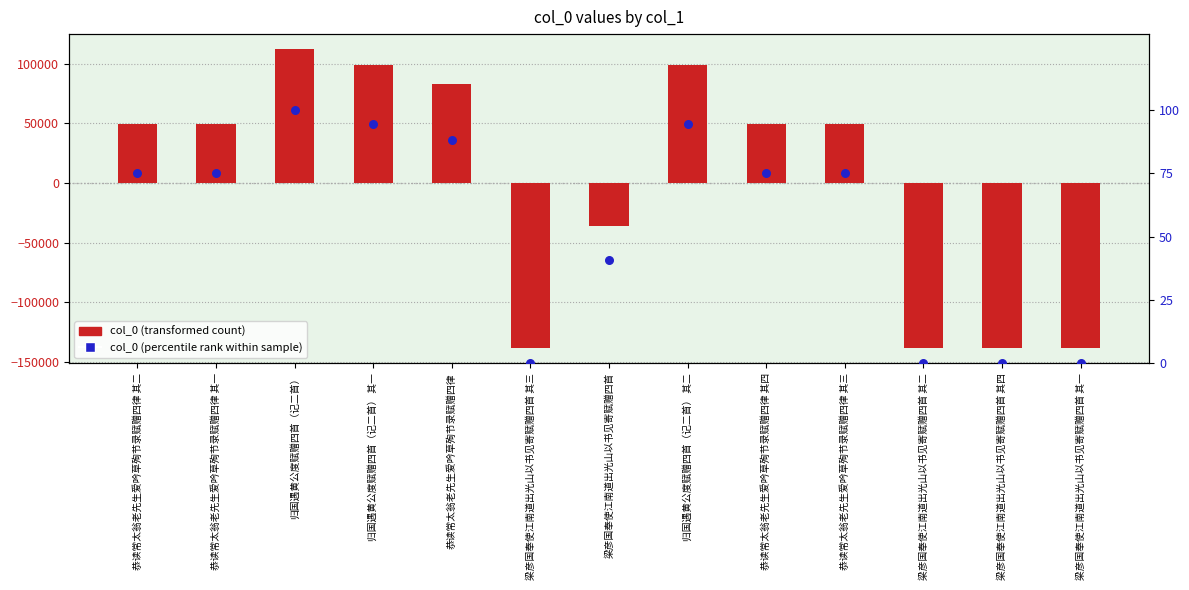

Which series reaches the minimum Y coordinate?

col_0 (transformed count)